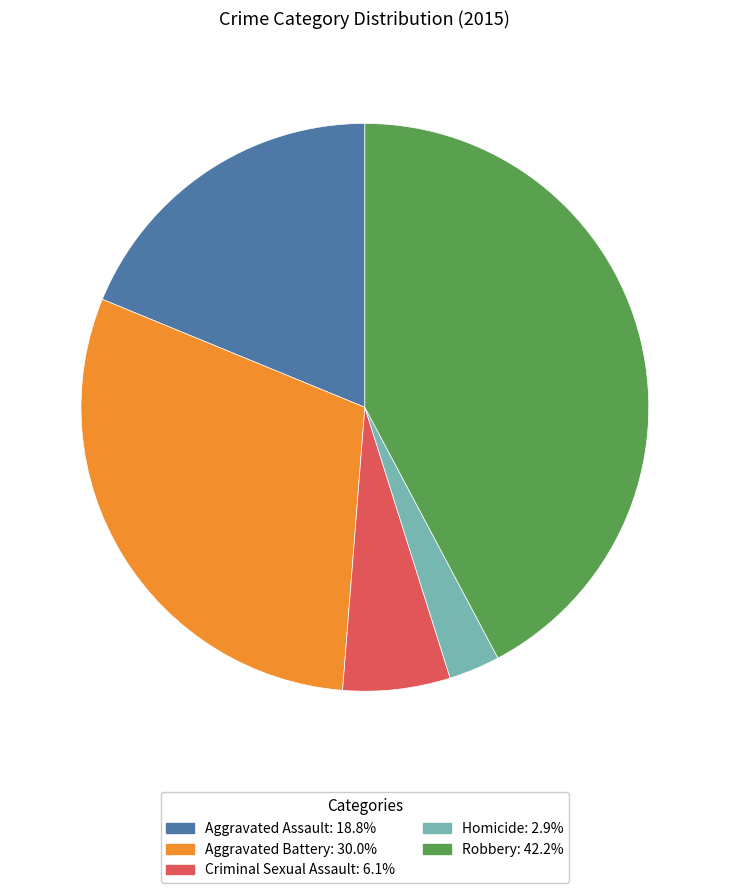

Rank the categories by value from highest to lowest.

Robbery, Aggravated Battery, Aggravated Assault, Criminal Sexual Assault, Homicide